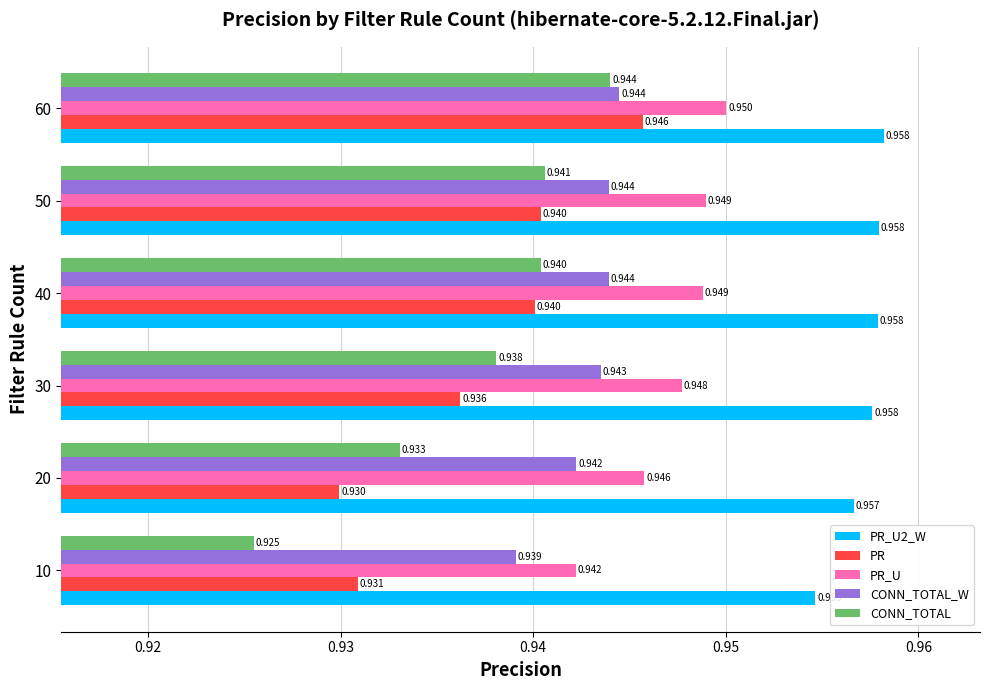

Which series has the largest total across all categories?

PR_U2_W